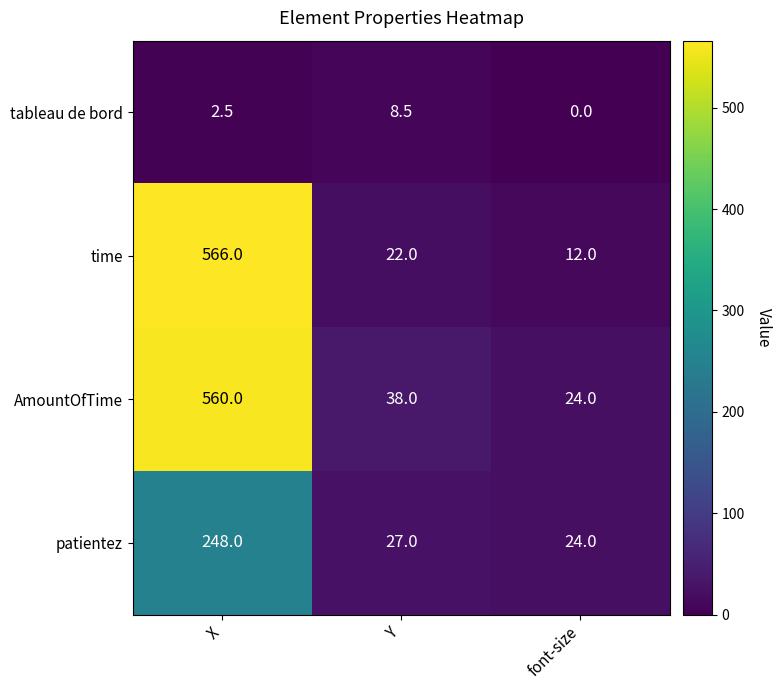

What is the difference between the highest and lowest values at X?

563.5